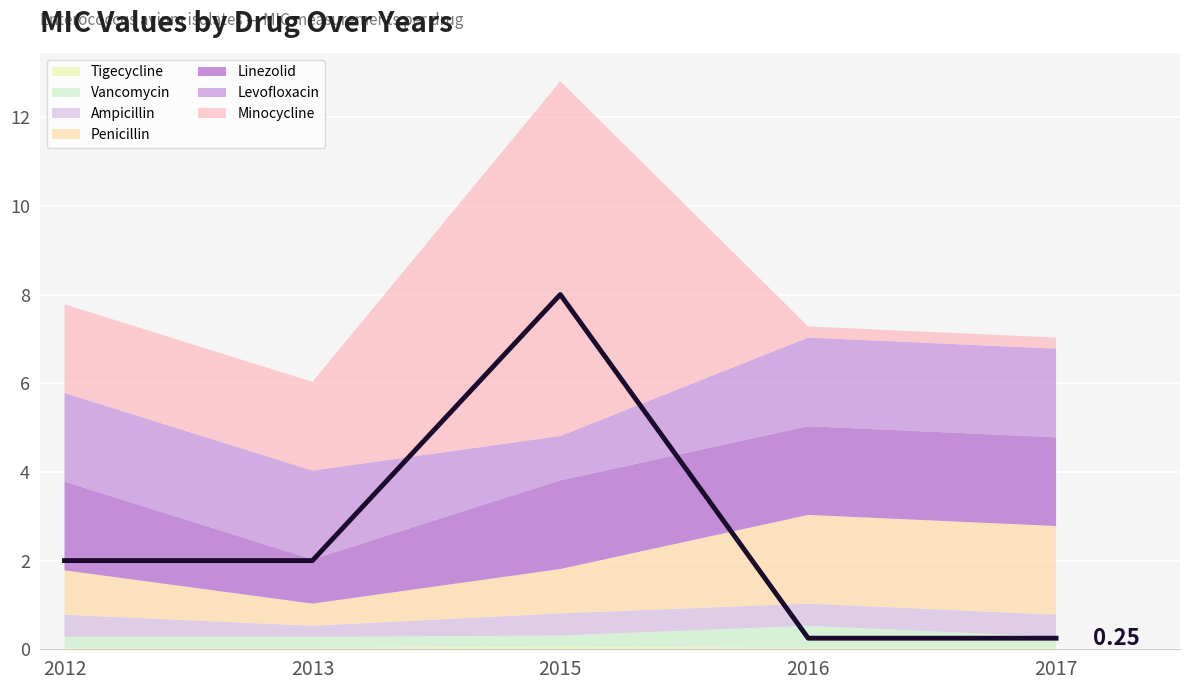

At which label does the data first exceed 2?

2015